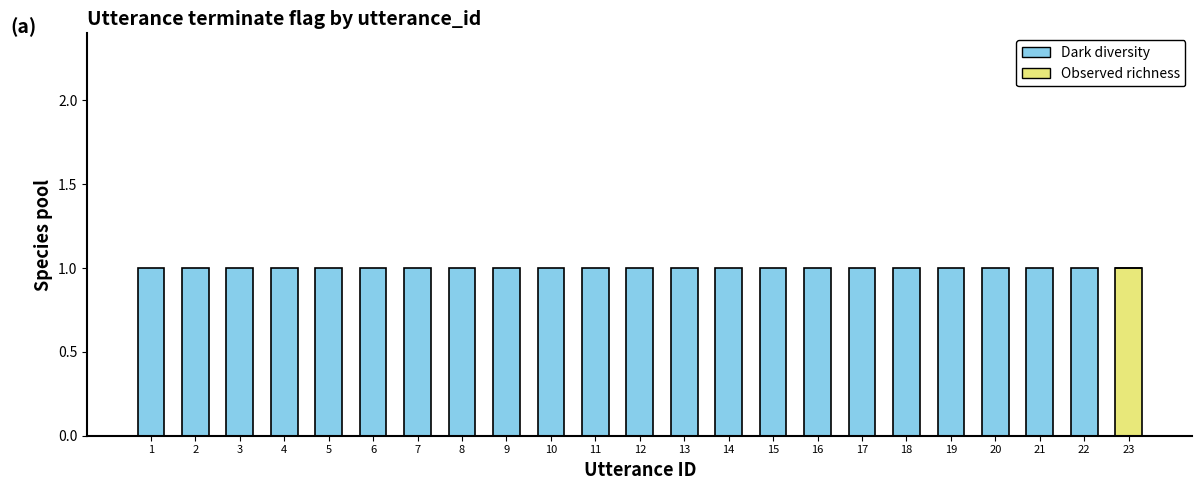

The value of Observed richness at 23 is 0. True or false?

False